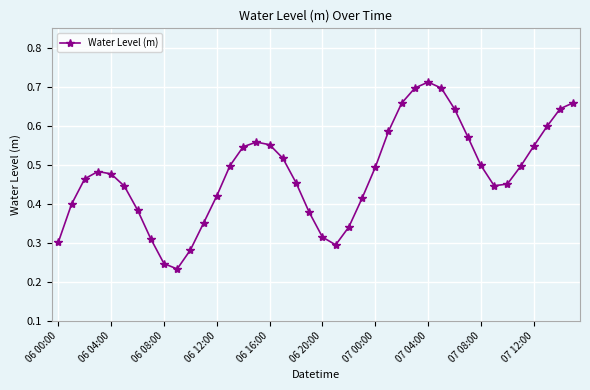

True or false: the data has more than 1 interior local peaks.

True